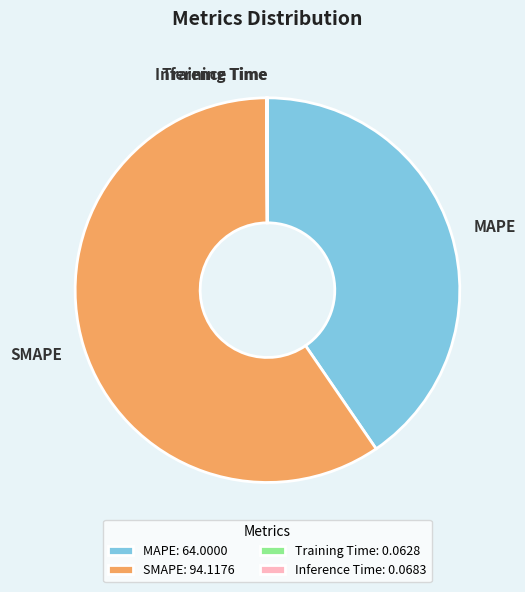

Does SMAPE: 94.1176 represent more than half of the total?

Yes